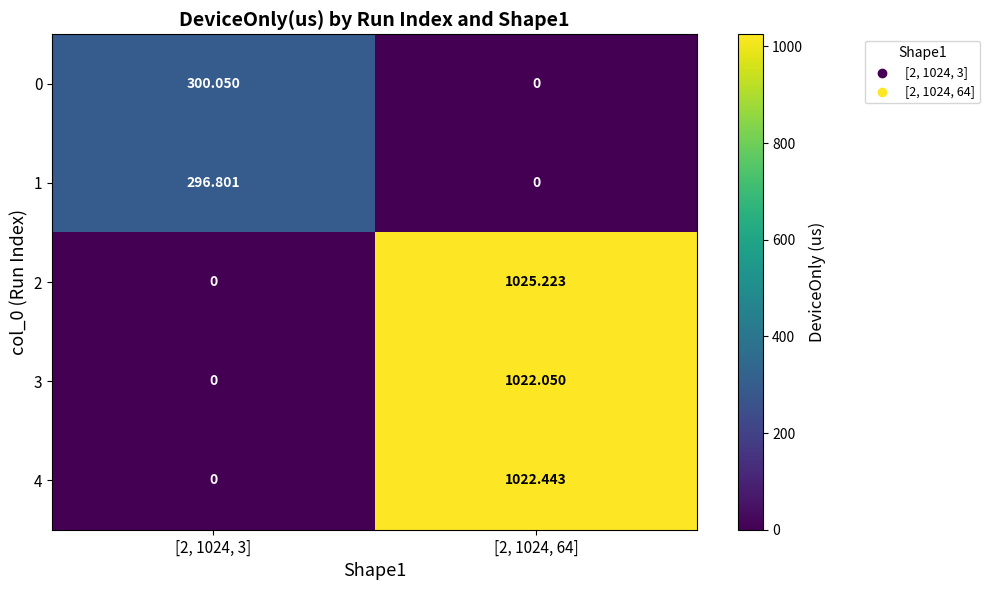

Is the value of 2 at [2, 1024, 3] greater than the value of 4 at [2, 1024, 64]?

No